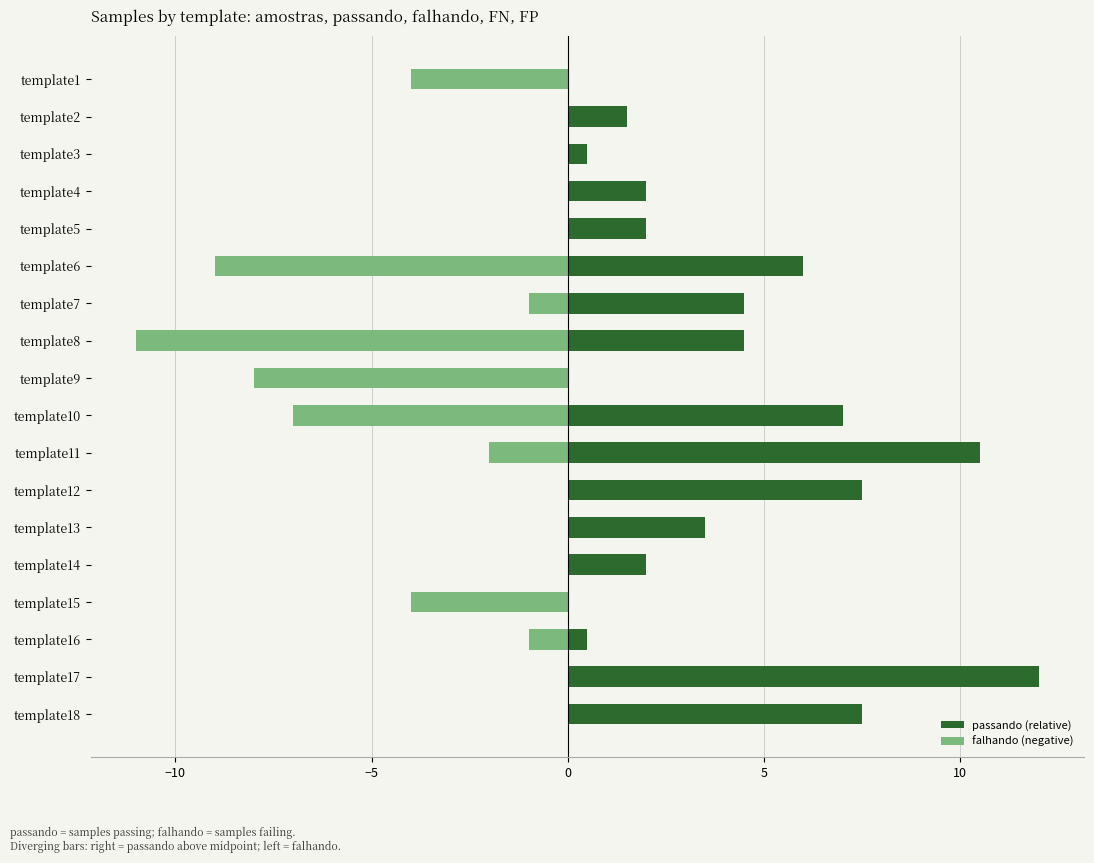

How many negative values does the falhando (negative) series have?

9